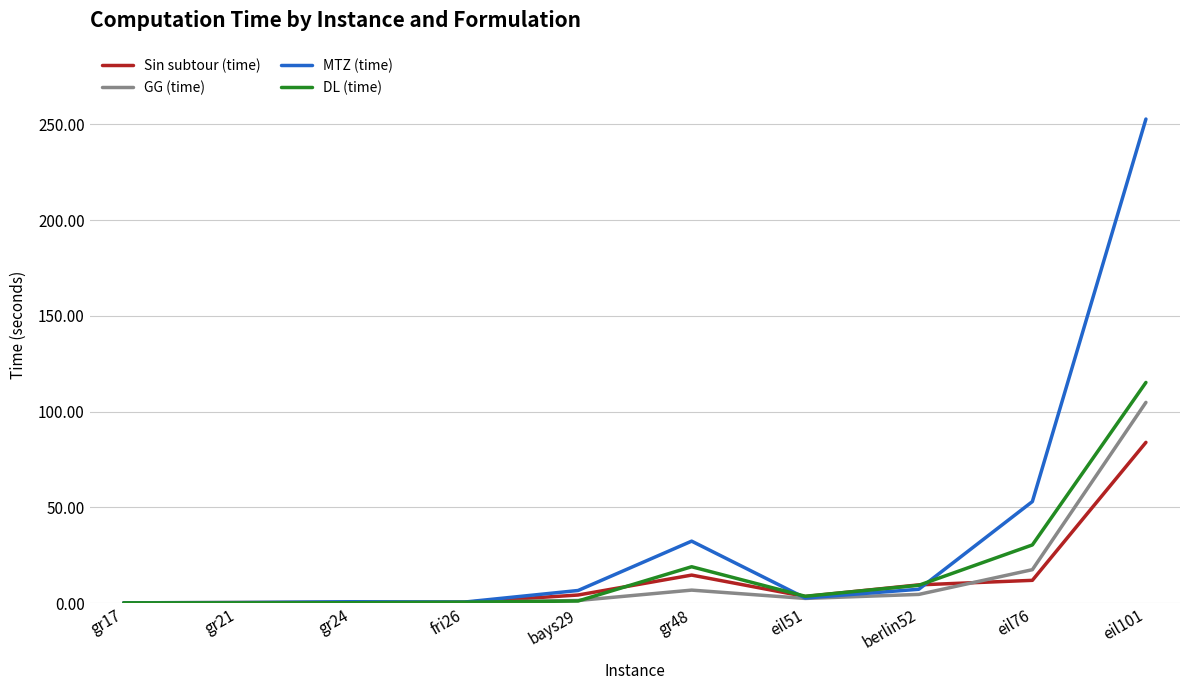

What is the difference between the MTZ (time) values at eil76 and eil101?

199.8